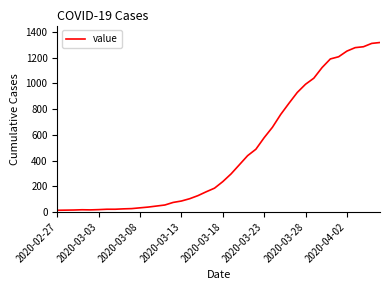

What is the sum of all values?

18689